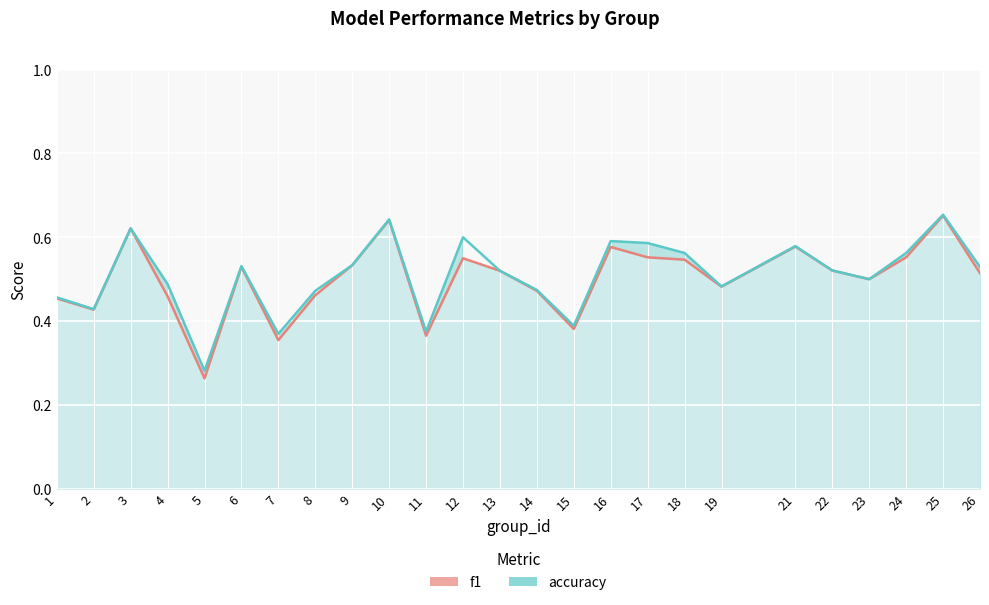

Reading right to left, extract all data points from this chart.

f1: 0.5	0.7	0.6	0.5	0.5	0.6	0.5	0.5	0.6	0.6	0.4	0.5	0.5	0.6	0.4	0.6	0.5	0.5	0.4	0.5	0.3	0.5	0.6	0.4	0.5
accuracy: 0.5	0.7	0.6	0.5	0.5	0.6	0.5	0.6	0.6	0.6	0.4	0.5	0.5	0.6	0.4	0.6	0.5	0.5	0.4	0.5	0.3	0.5	0.6	0.4	0.5